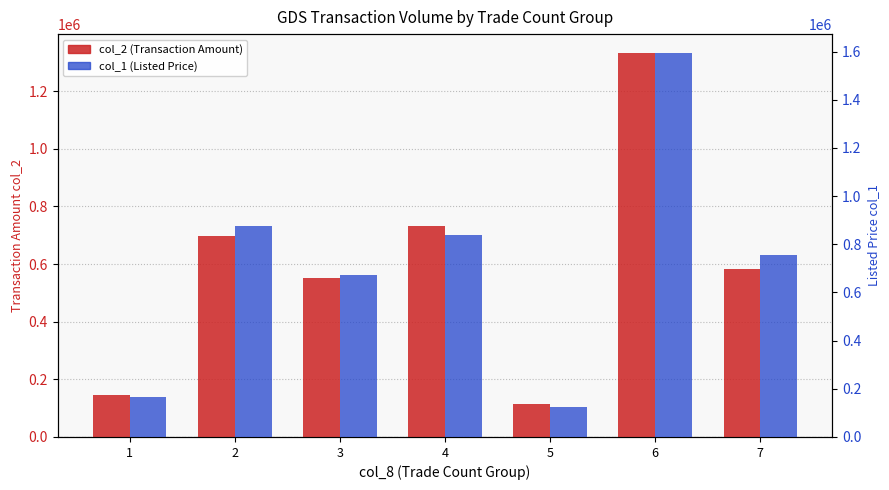

What is the sum of all col_1 (Listed Price) values?

5024000